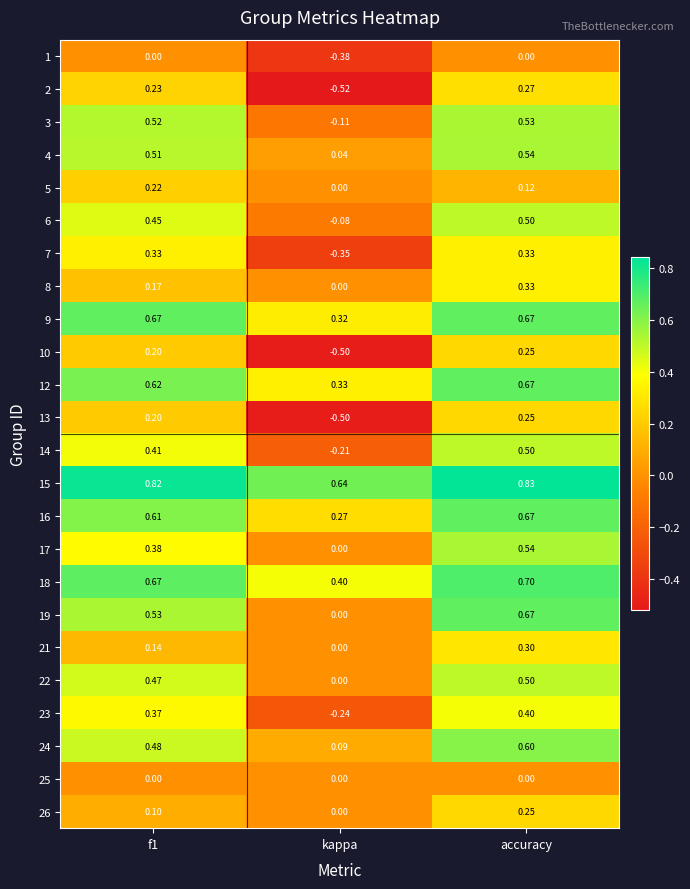

Is the value of 25 at f1 greater than the value of 24 at f1?

No